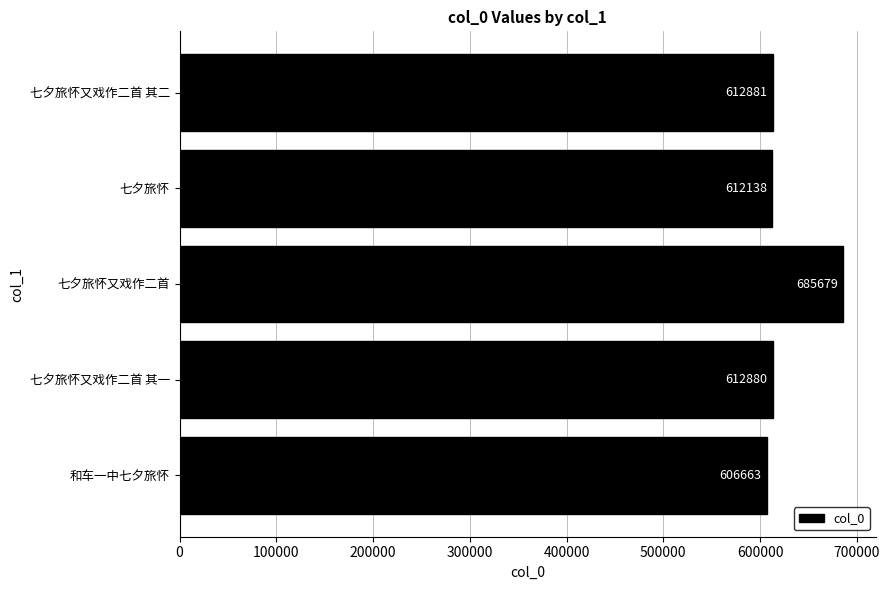

Which has a higher value, 七夕旅怀又戏作二首 其一 or 和车一中七夕旅怀?

七夕旅怀又戏作二首 其一